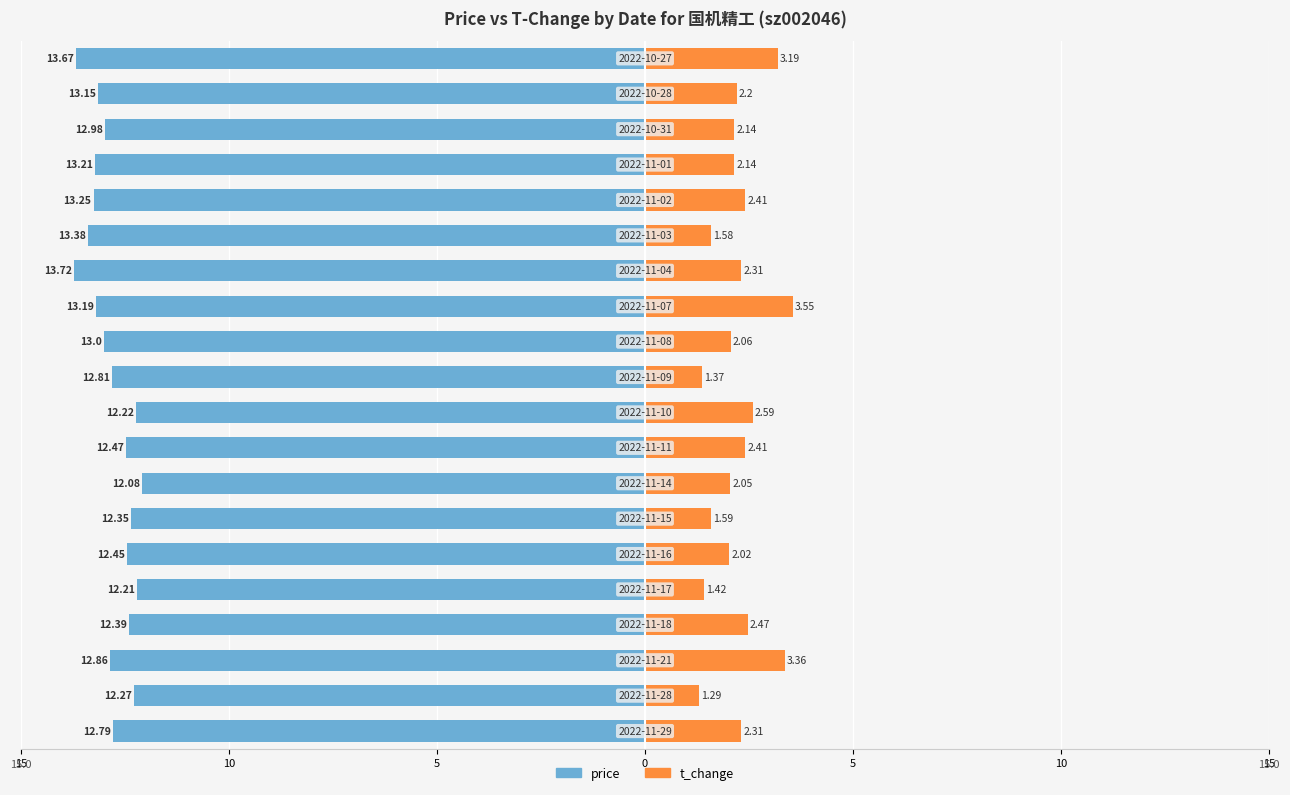

Which series has the widest spread of values?

t_change